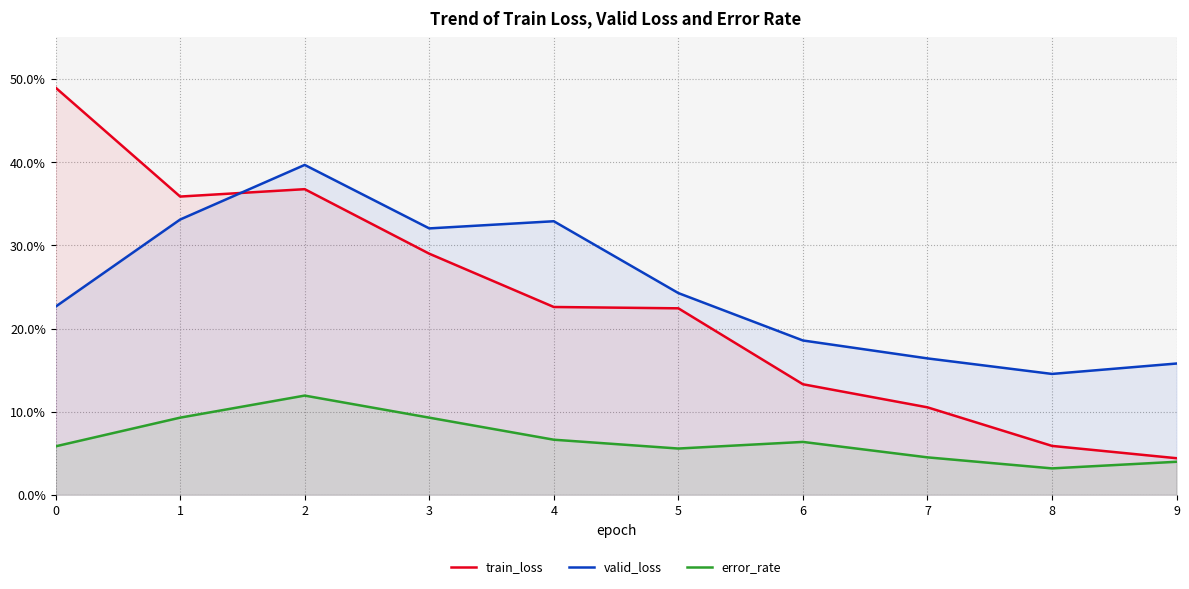

What is the average value of the error_rate series?

0.1